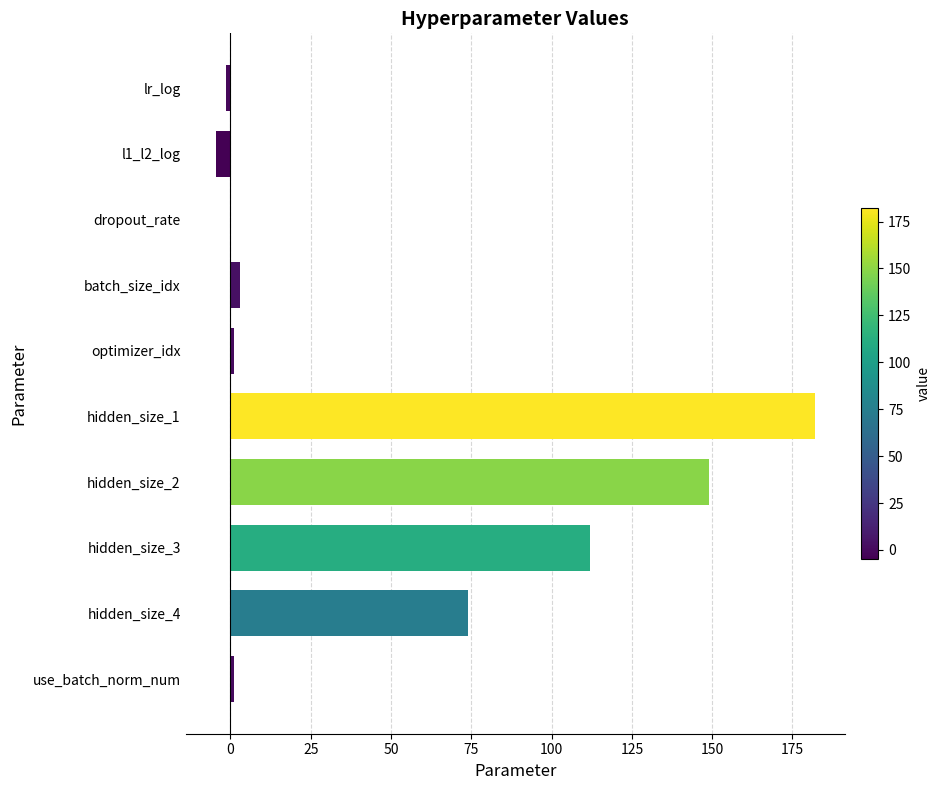

At which category does the chart reach its peak across all series?

hidden_size_1